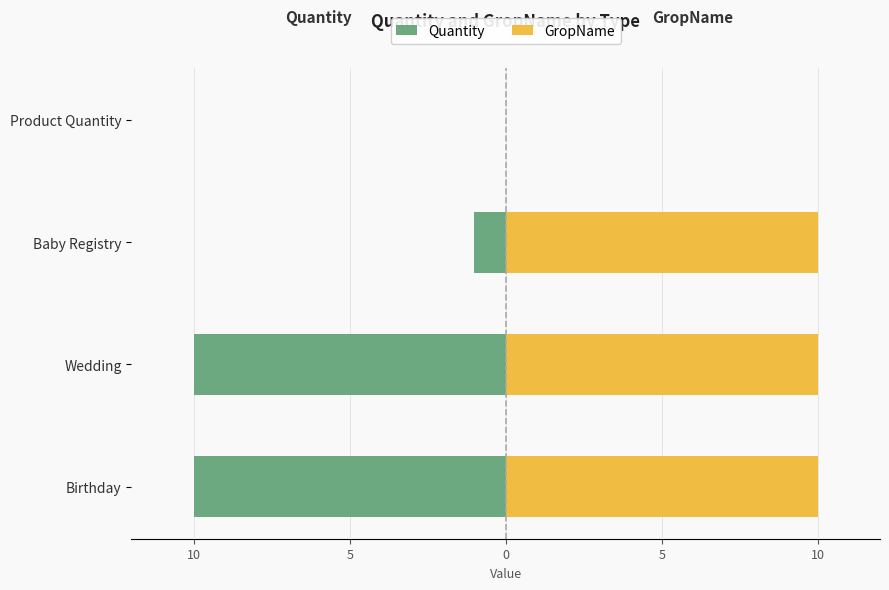

Are the bars grouped side by side (vs. stacked)?

Yes